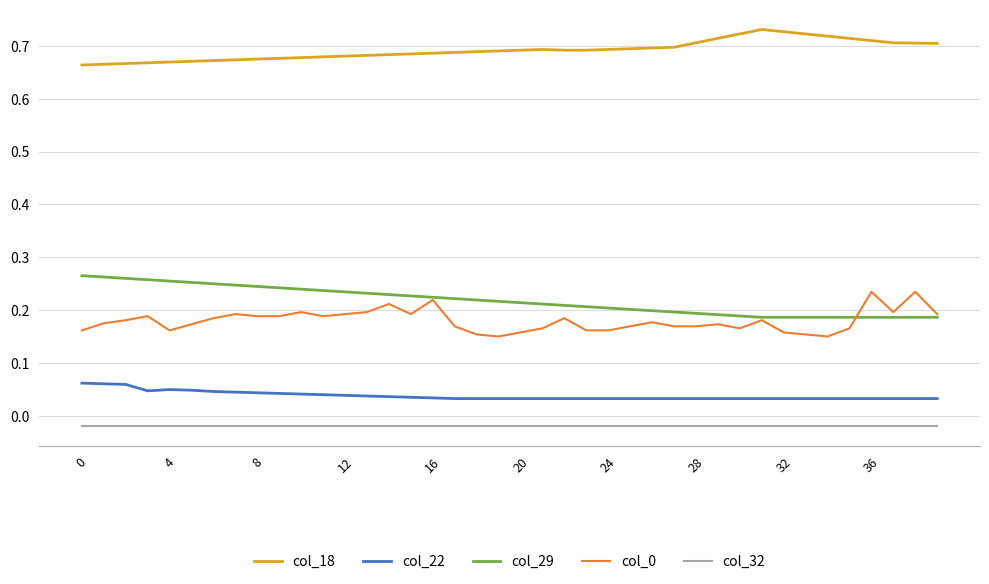

True or false: col_22 and col_0 intersect in this chart.

False